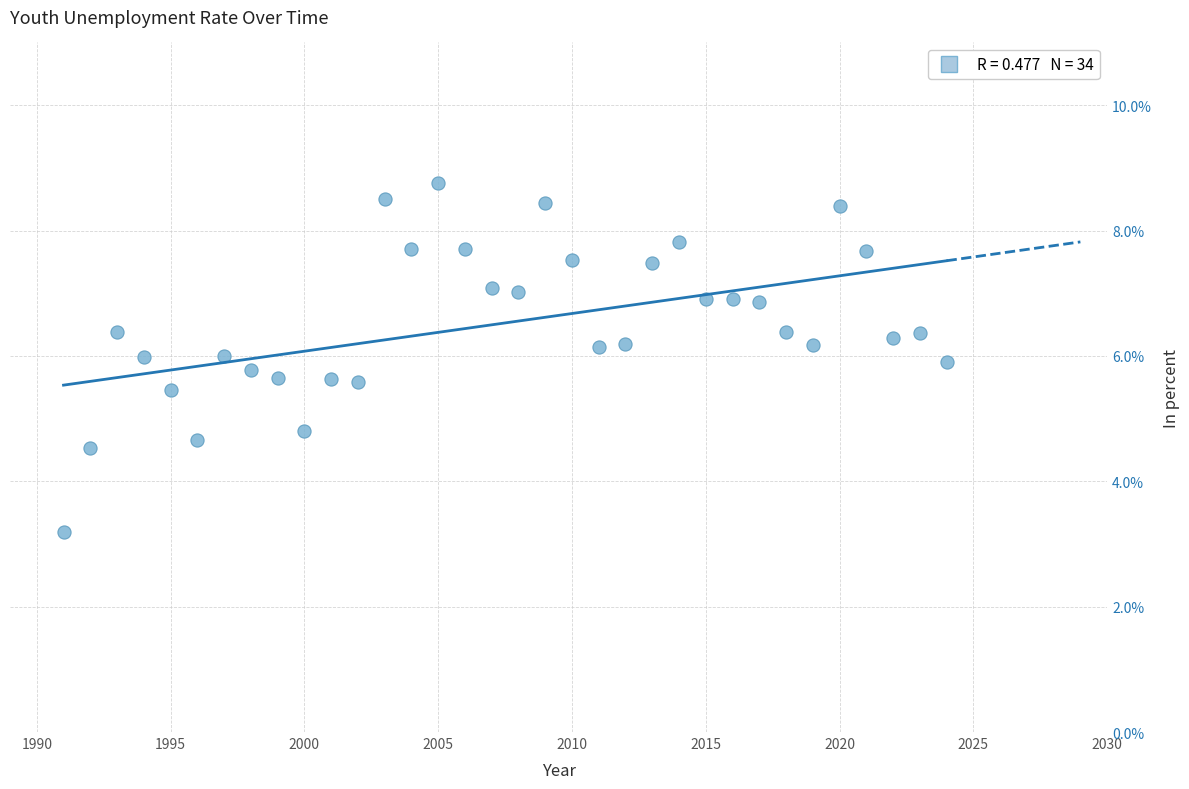

What is the range of X values (max minus min)?

33.0